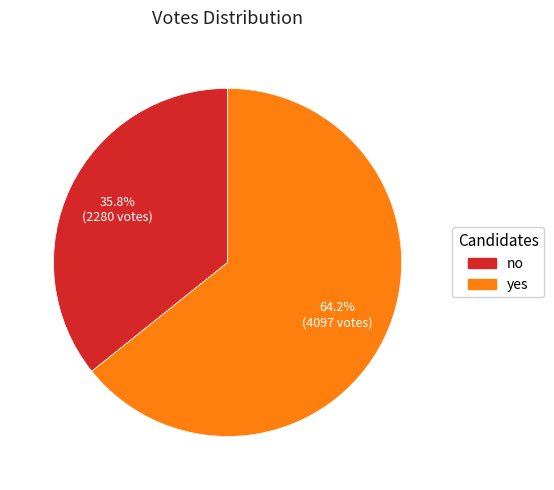

To the nearest percent, what percentage of the pie is yes?

64%